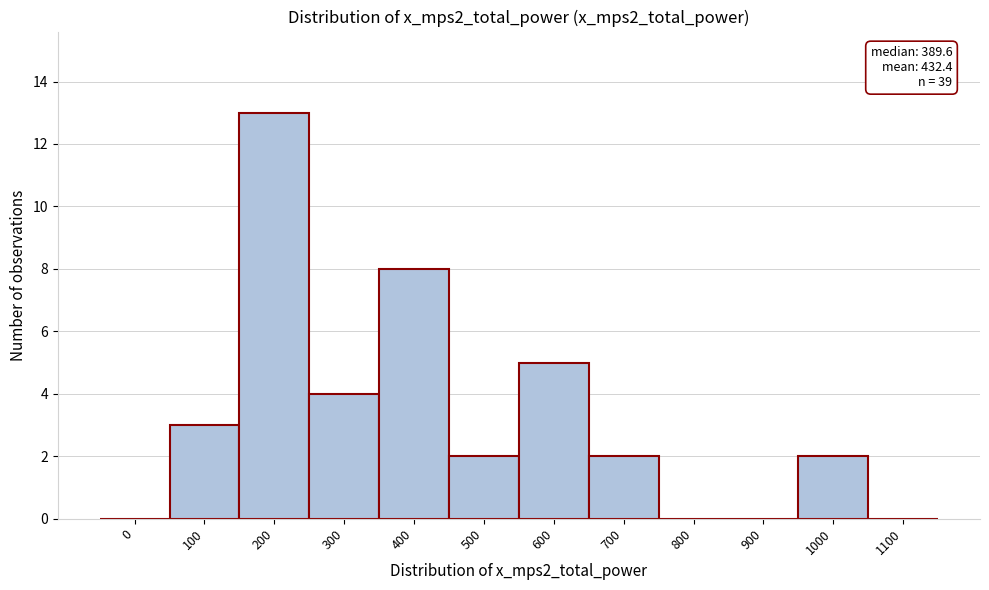

Reading left to right, extract all data points from this chart.

0=0	100=3	200=13	300=4	400=8	500=2	600=5	700=2	800=0	900=0	1000=2	1100=0